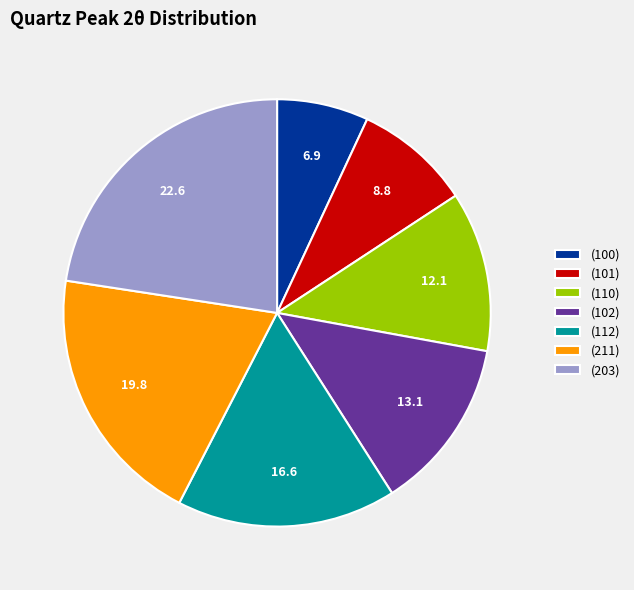

Is it true that (112) is 4% of the pie?

False